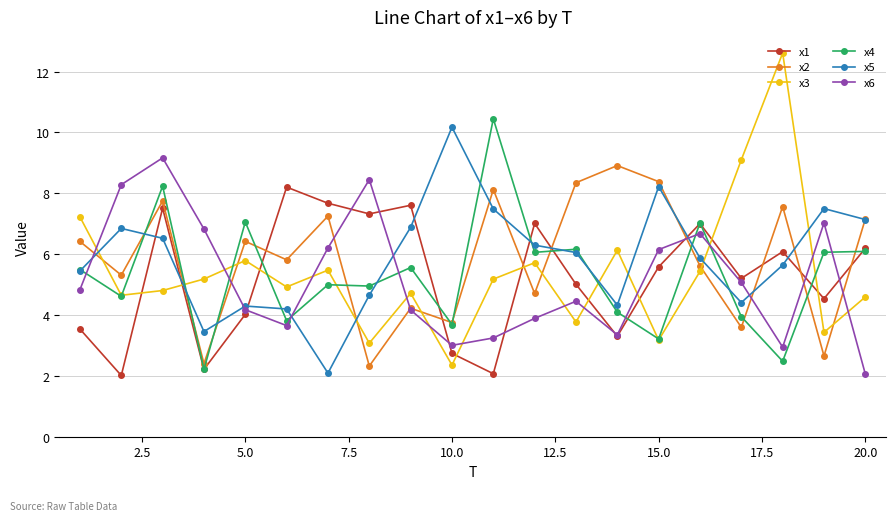

How many categories are shown in the chart?

20